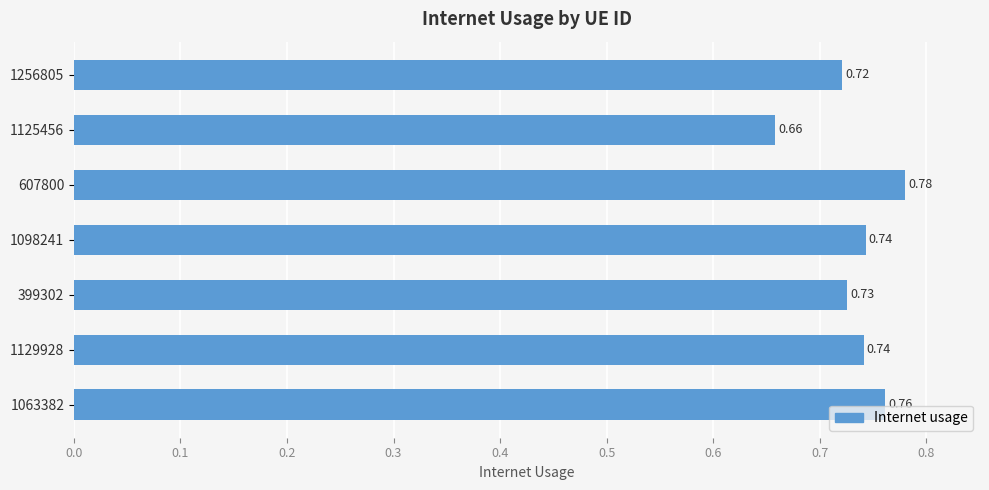

What is the difference between the maximum and minimum values?

0.1